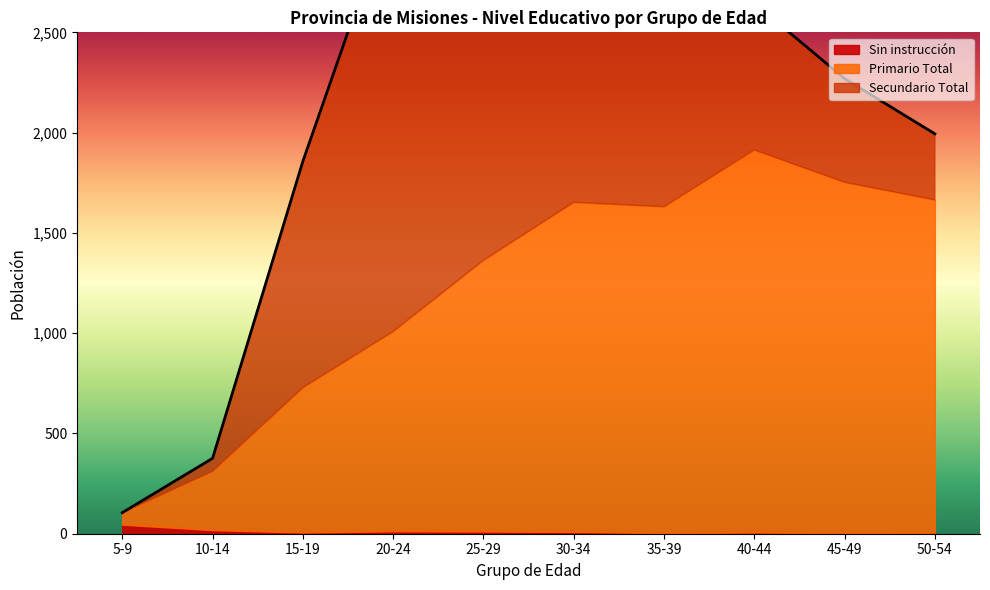

What is the total value across all series at 15-19?

1857